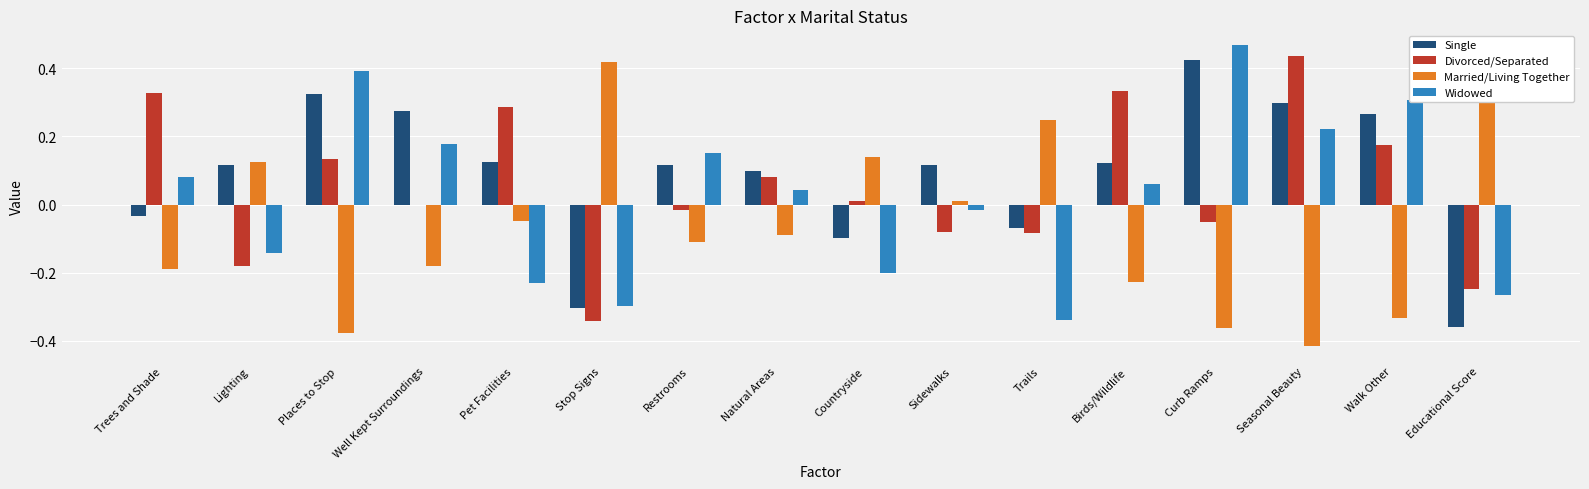

Does the chart contain stacked bars?

No